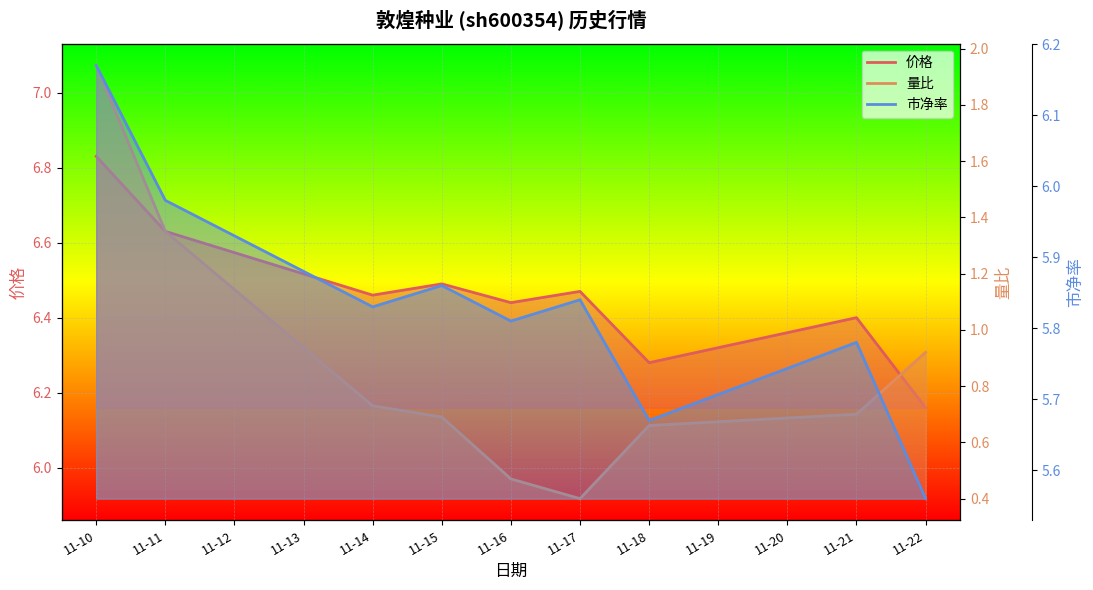

What is the maximum value for 价格?

6.8